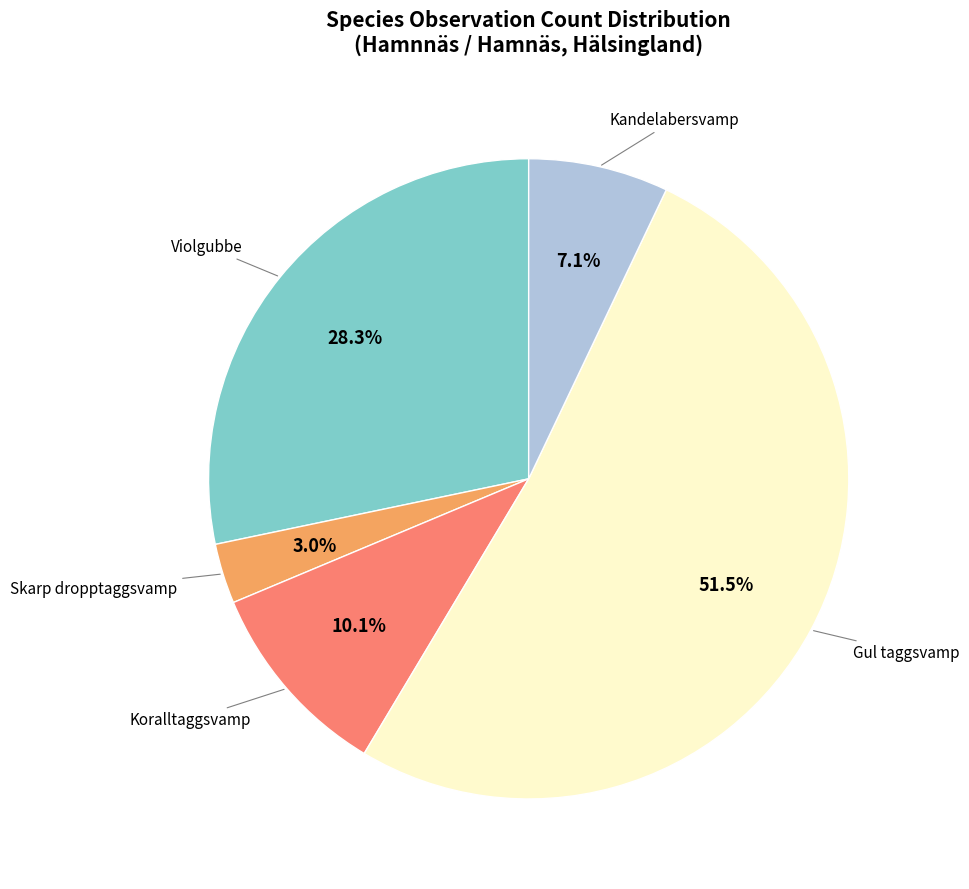

Is there any slice that represents more than half of the pie?

Yes